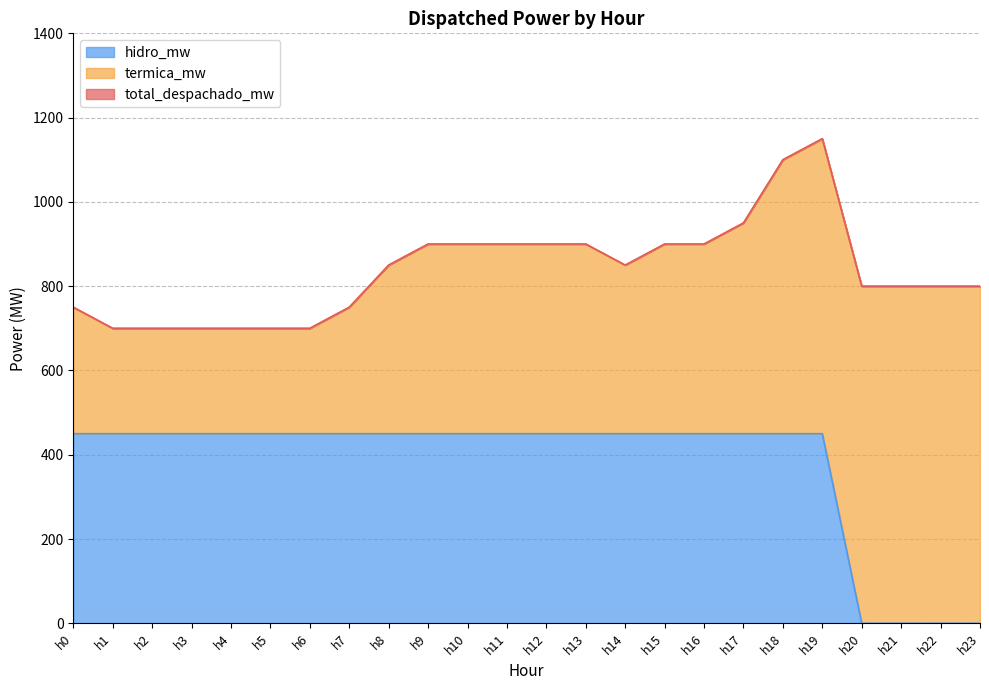

What is the maximum value for hidro_mw?

450